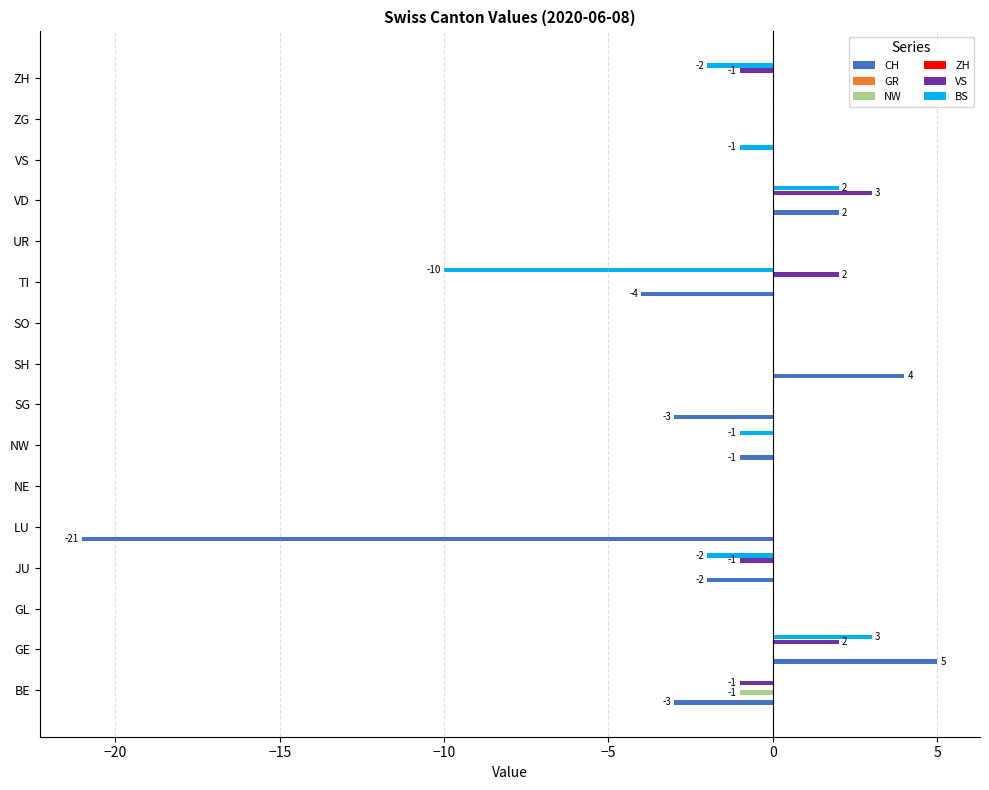

How many bars are there in total?

96